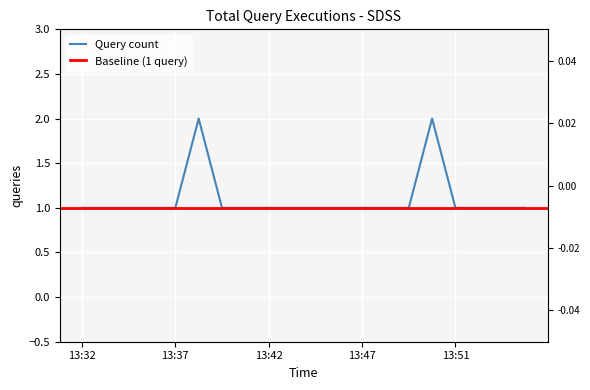

What is the difference between the maximum and minimum values?

1